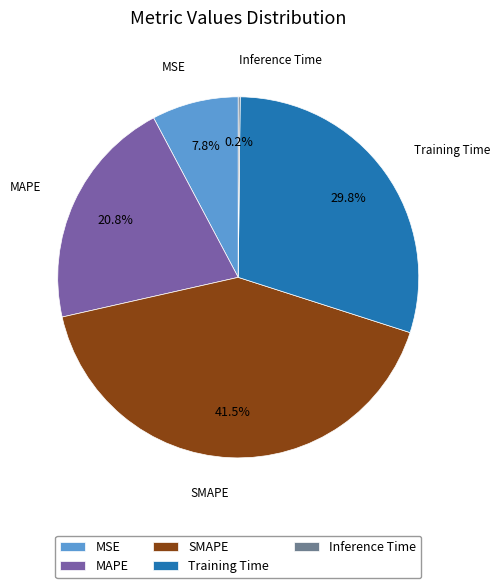

What is the largest slice in the pie chart?

SMAPE